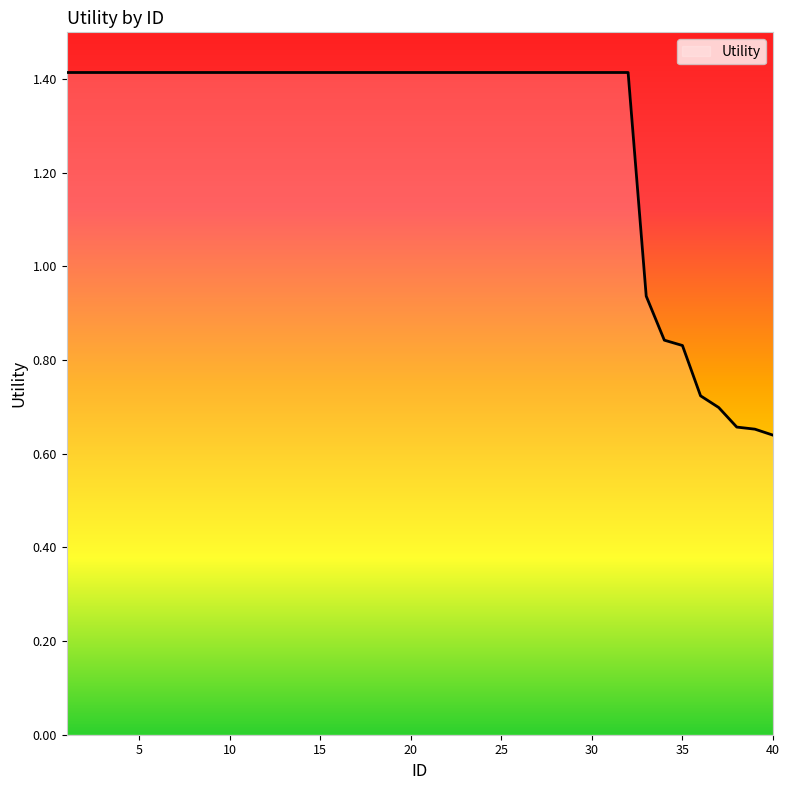

What is the greatest value displayed?

1.4